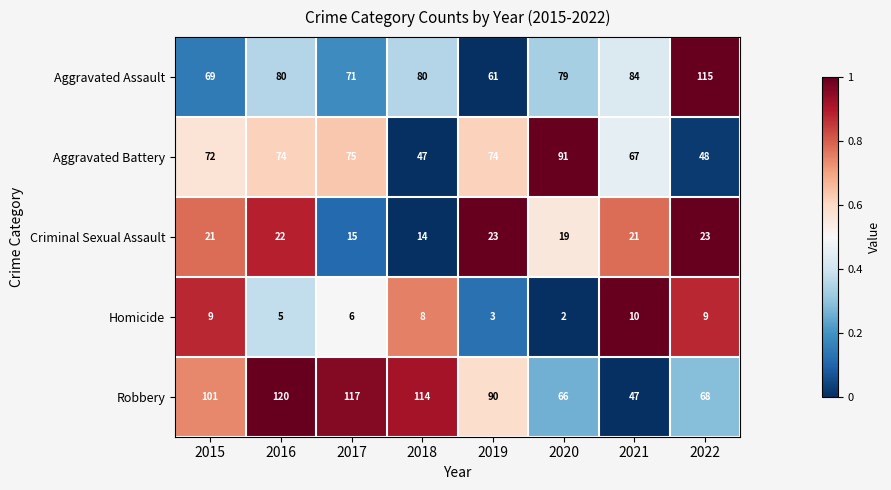

The value of Homicide at 2022 is 9. True or false?

True